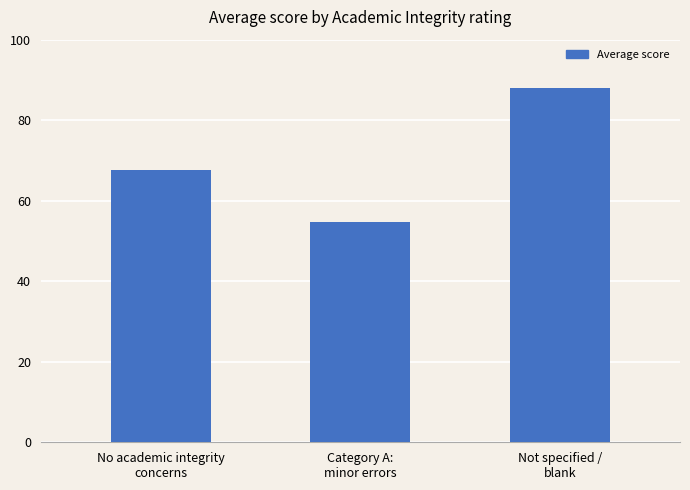

At which label does the data first exceed 67?

No academic integrity
concerns